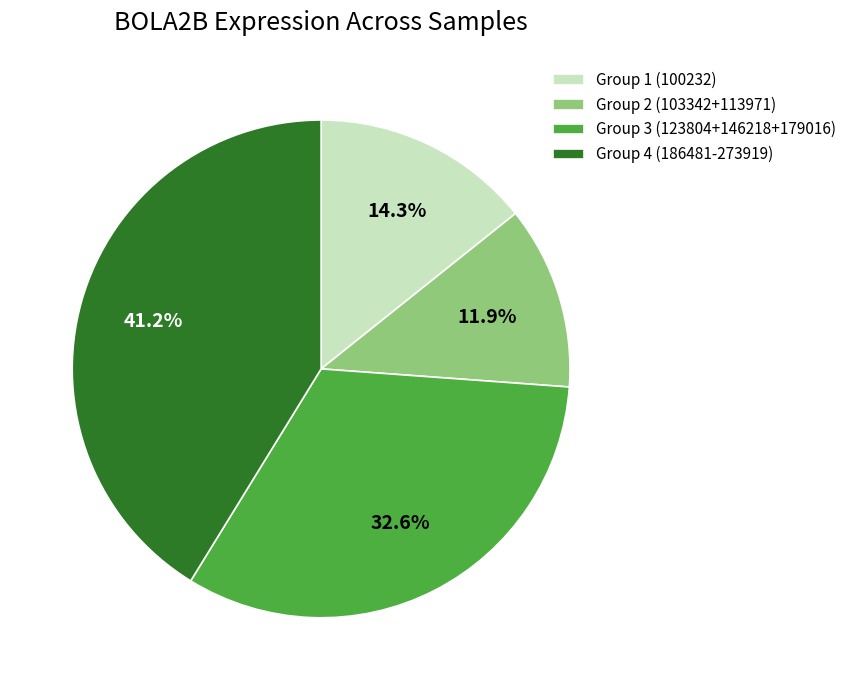

To the nearest percent, what is the average slice percentage?

25%